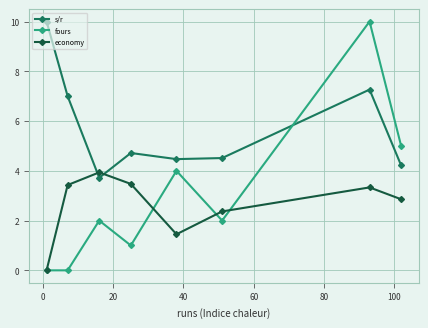

Which series has the widest spread of values?

fours